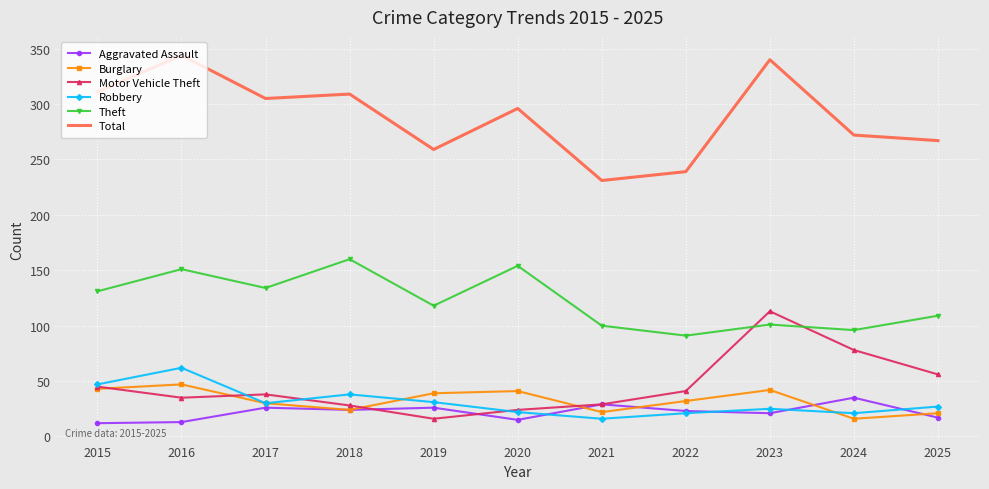

What is the average value of the Theft series?

122